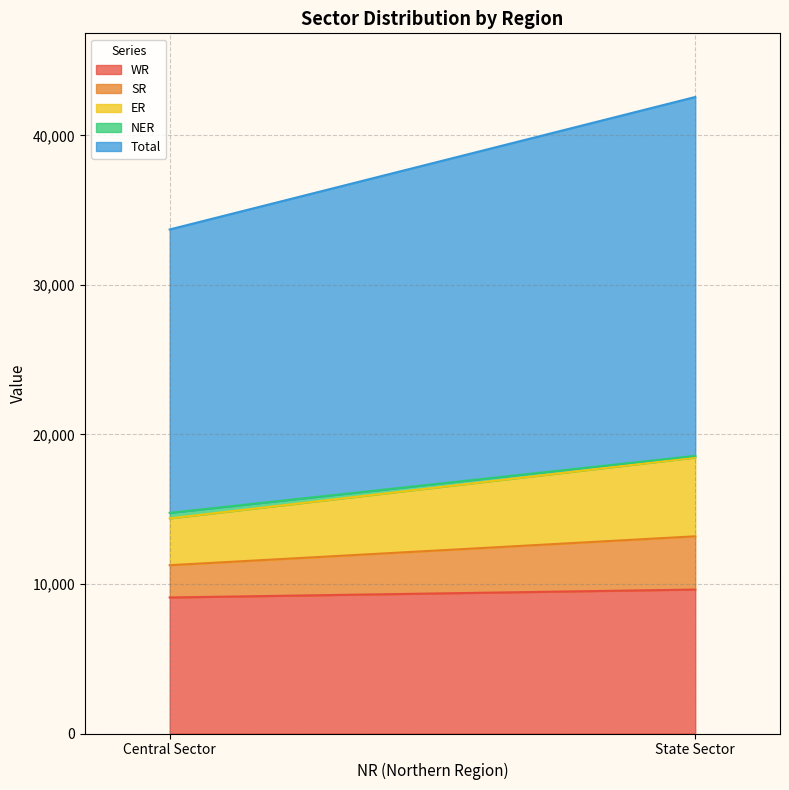

How many distinct data groups are displayed?

5